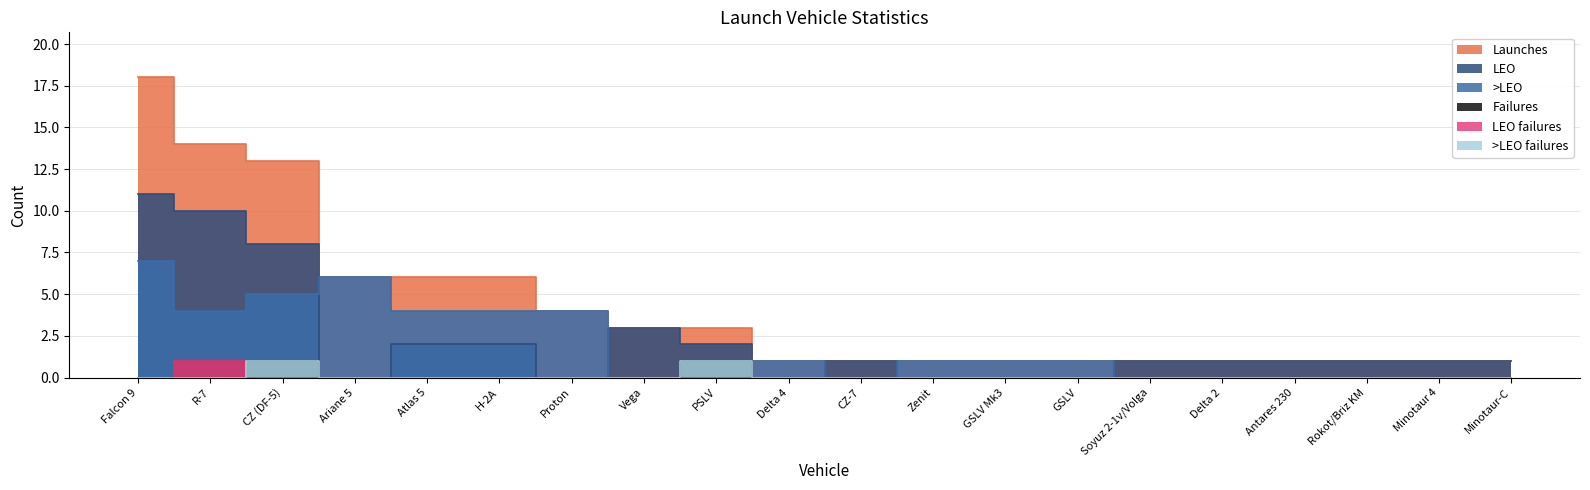

Reading left to right, transcribe all the data shown in this chart.

Launches: Falcon 9=18	R-7=14	CZ (DF-5)=13	Ariane 5=6	Atlas 5=6	H-2A=6	Proton=4	Vega=3	PSLV=3	Delta 4=1	CZ-7=1	Zenit=1	GSLV Mk3=1	GSLV=1	Soyuz 2-1v/Volga=1	Delta 2=1	Antares 230=1	Rokot/Briz KM=1	Minotaur 4=1	Minotaur-C=1
LEO: Falcon 9=11	R-7=10	CZ (DF-5)=8	Ariane 5=0	Atlas 5=2	H-2A=2	Proton=0	Vega=3	PSLV=2	Delta 4=0	CZ-7=1	Zenit=0	GSLV Mk3=0	GSLV=0	Soyuz 2-1v/Volga=1	Delta 2=1	Antares 230=1	Rokot/Briz KM=1	Minotaur 4=1	Minotaur-C=1
>LEO: Falcon 9=7	R-7=4	CZ (DF-5)=5	Ariane 5=6	Atlas 5=4	H-2A=4	Proton=4	Vega=0	PSLV=1	Delta 4=1	CZ-7=0	Zenit=1	GSLV Mk3=1	GSLV=1	Soyuz 2-1v/Volga=0	Delta 2=0	Antares 230=0	Rokot/Briz KM=0	Minotaur 4=0	Minotaur-C=0
Failures: Falcon 9=0	R-7=1	CZ (DF-5)=1	Ariane 5=0	Atlas 5=0	H-2A=0	Proton=0	Vega=0	PSLV=1	Delta 4=0	CZ-7=0	Zenit=0	GSLV Mk3=0	GSLV=0	Soyuz 2-1v/Volga=0	Delta 2=0	Antares 230=0	Rokot/Briz KM=0	Minotaur 4=0	Minotaur-C=0
LEO failures: Falcon 9=0	R-7=1	CZ (DF-5)=0	Ariane 5=0	Atlas 5=0	H-2A=0	Proton=0	Vega=0	PSLV=0	Delta 4=0	CZ-7=0	Zenit=0	GSLV Mk3=0	GSLV=0	Soyuz 2-1v/Volga=0	Delta 2=0	Antares 230=0	Rokot/Briz KM=0	Minotaur 4=0	Minotaur-C=0
>LEO failures: Falcon 9=0	R-7=0	CZ (DF-5)=1	Ariane 5=0	Atlas 5=0	H-2A=0	Proton=0	Vega=0	PSLV=1	Delta 4=0	CZ-7=0	Zenit=0	GSLV Mk3=0	GSLV=0	Soyuz 2-1v/Volga=0	Delta 2=0	Antares 230=0	Rokot/Briz KM=0	Minotaur 4=0	Minotaur-C=0